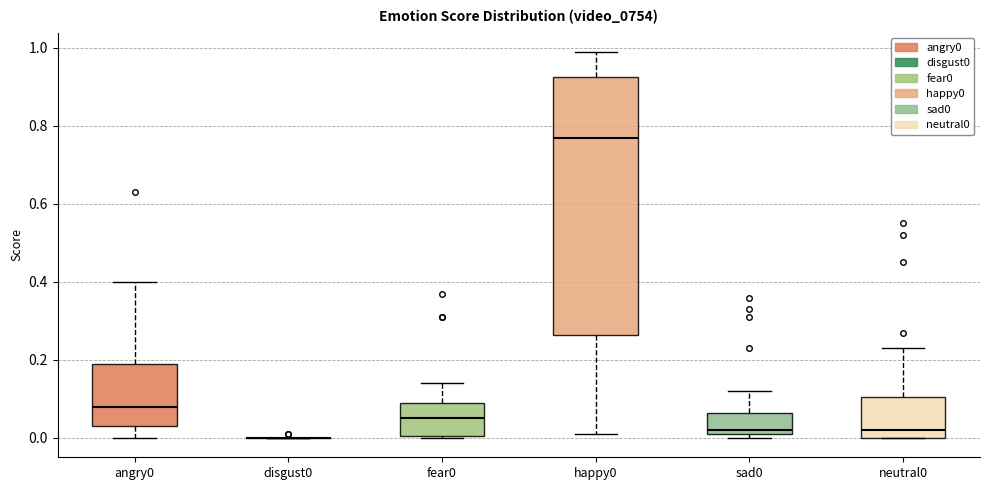

Which box is the tallest, from its lower edge to its upper edge?

happy0